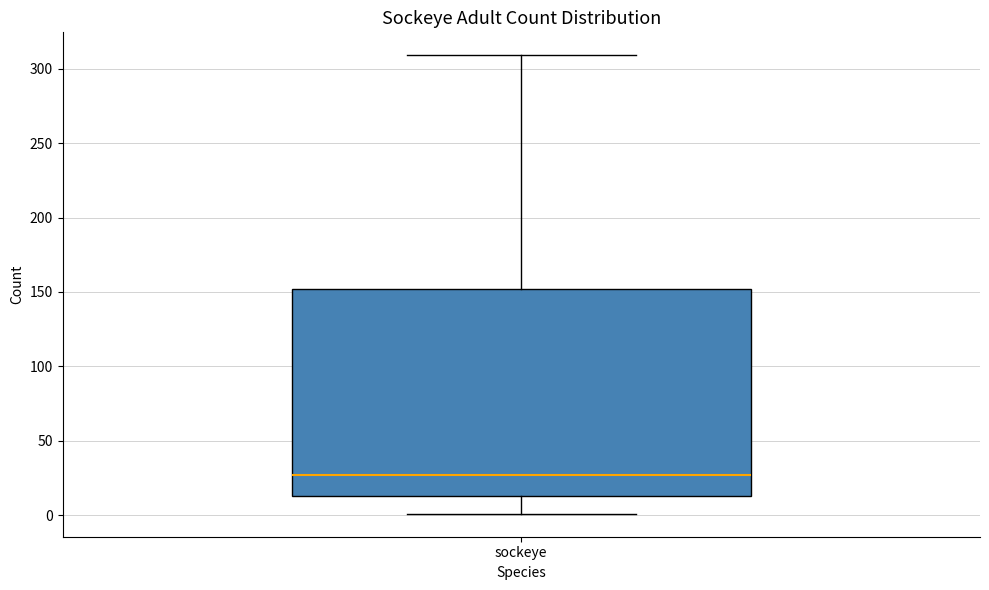

Transcribe this box plot: give where the median line is, the range the box spans, and where the two whiskers end, as read against the y-axis. The values are not printed on the chart, so give them approximately, as read against the axis.

median 25, box 15 to 150, whiskers 0 to 310